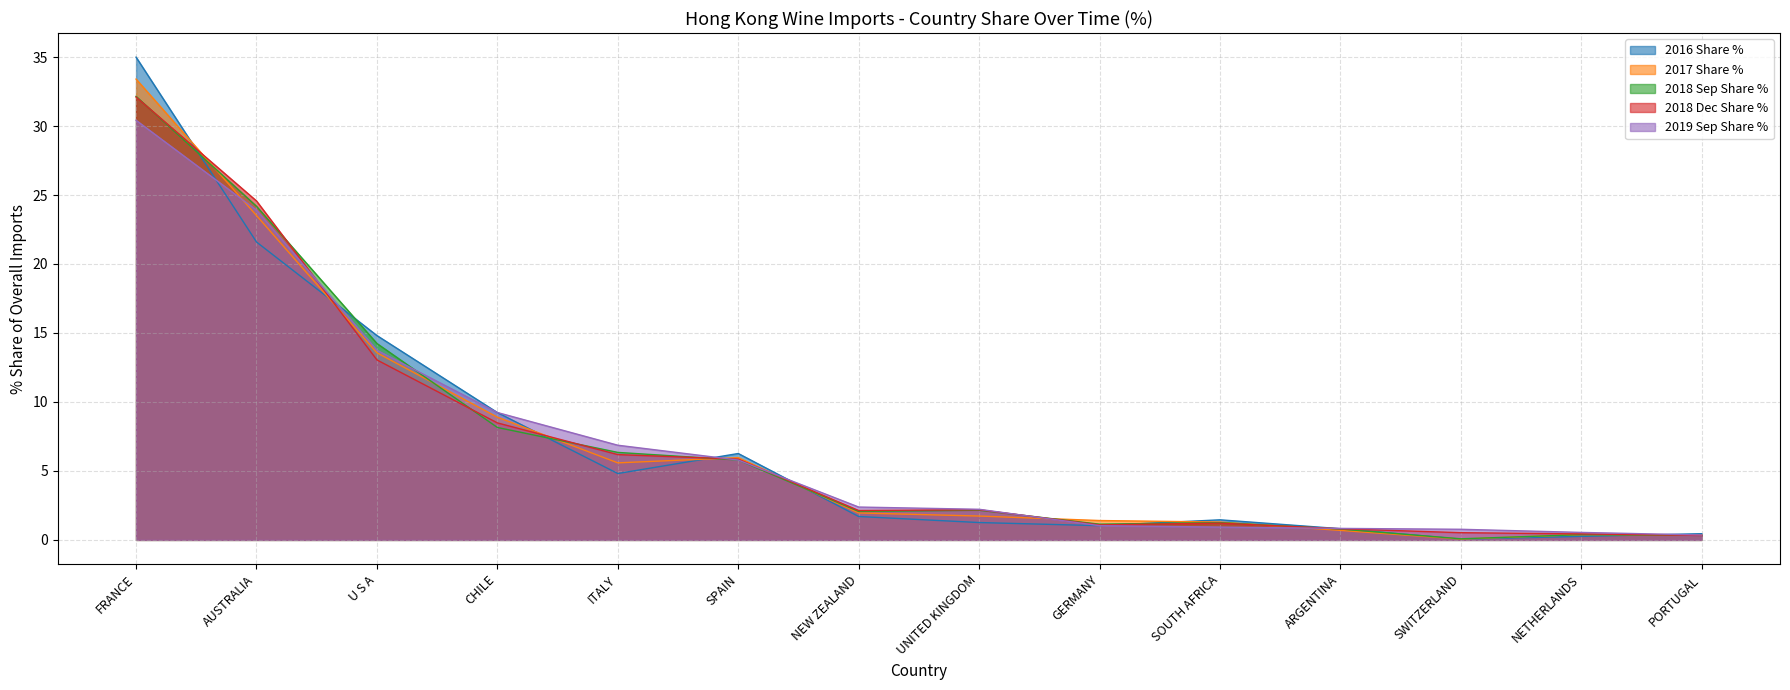

Read the 2019 Sep Share % value at PORTUGAL.

0.4